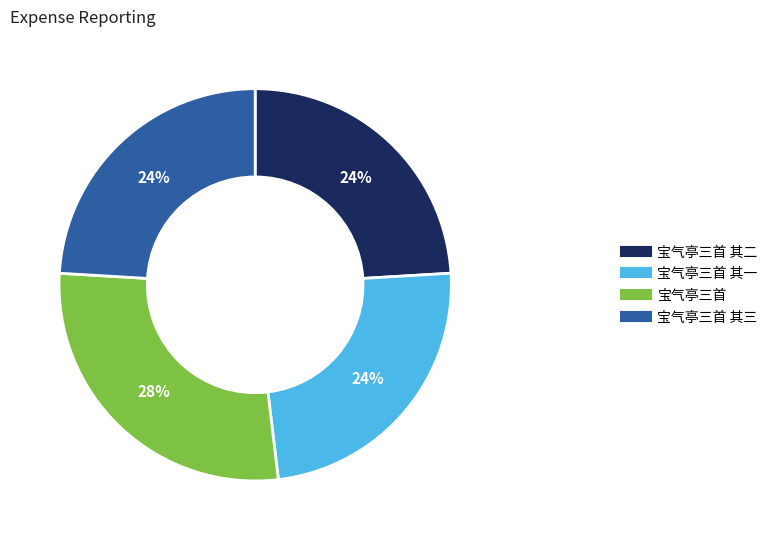

Is there a majority slice in this chart?

No